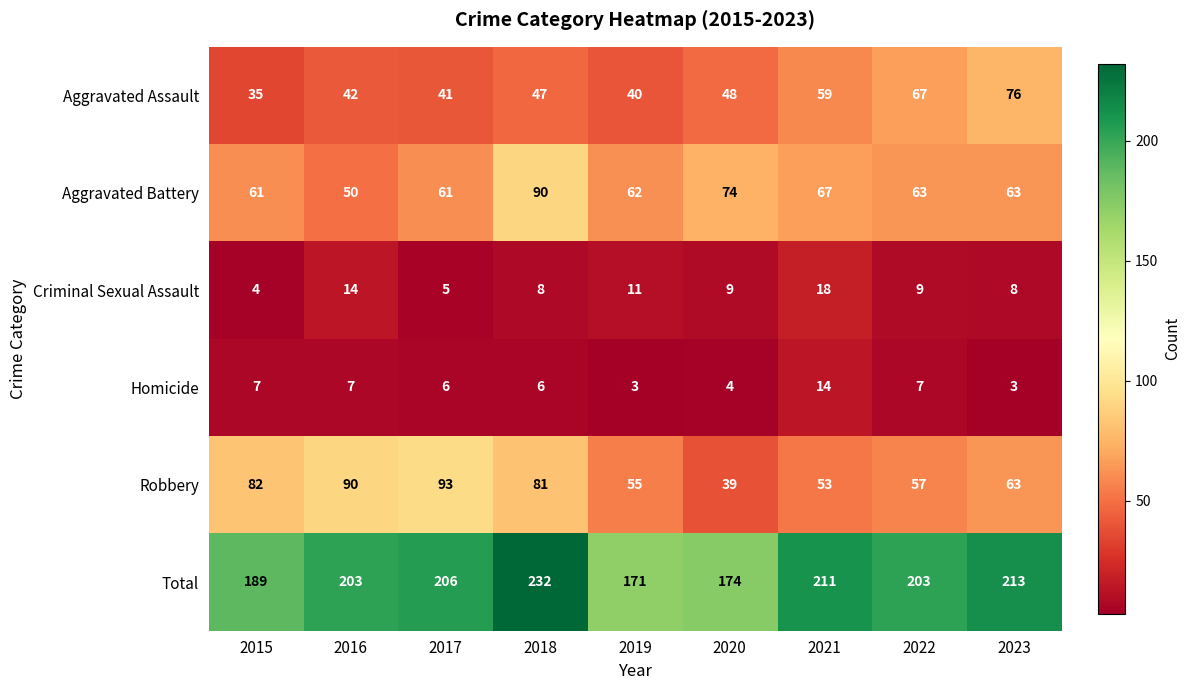

Rank the series at 2019 from highest to lowest value.

Total, Aggravated Battery, Robbery, Aggravated Assault, Criminal Sexual Assault, Homicide